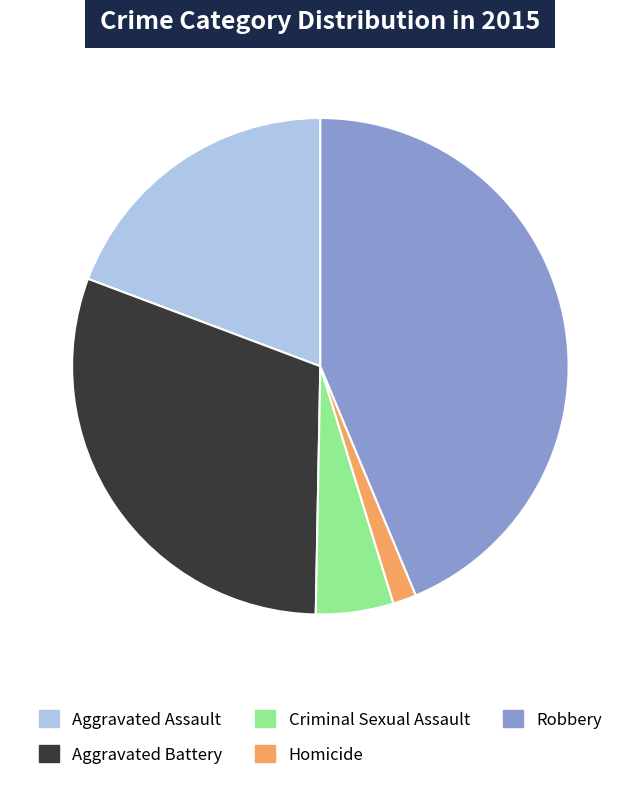

What is the ratio of the value at Criminal Sexual Assault to the value at Homicide?

3.3